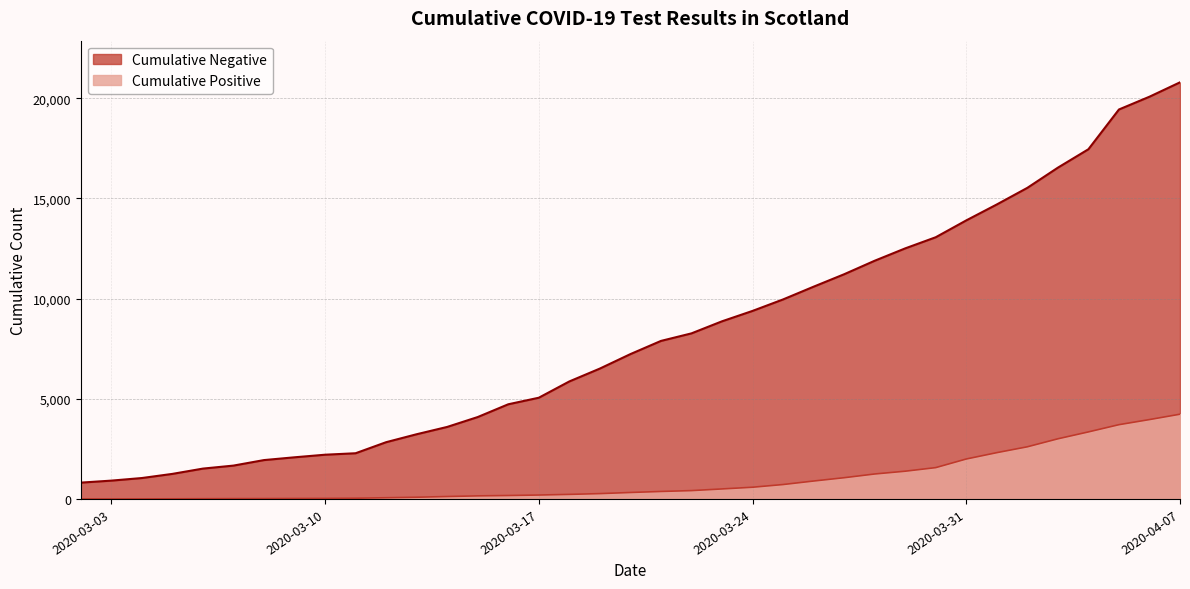

True or false: Cumulative Negative and Cumulative Positive intersect in this chart.

False